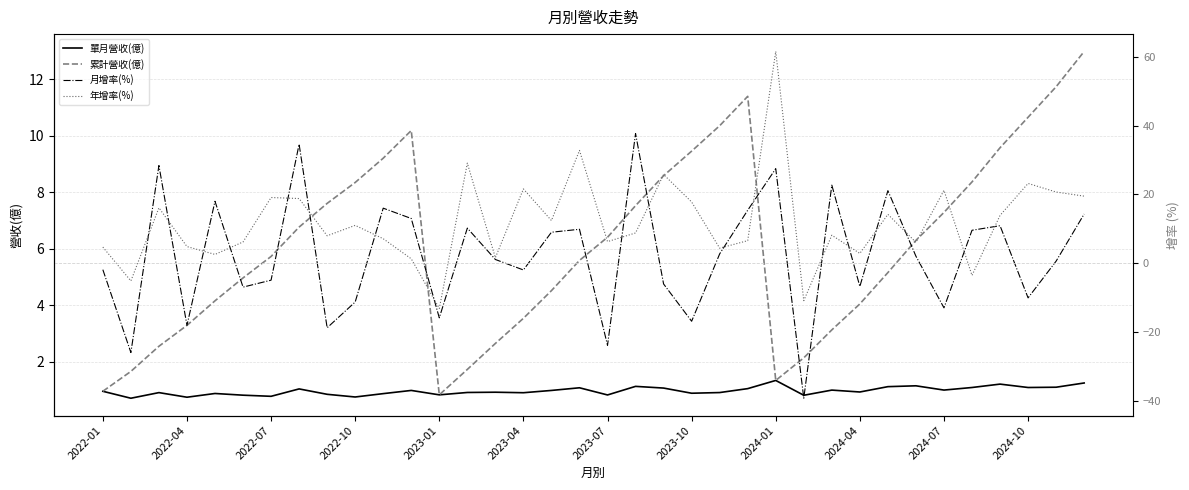

How many times do 月增率(%) and 累計營收(億) cross each other?

23